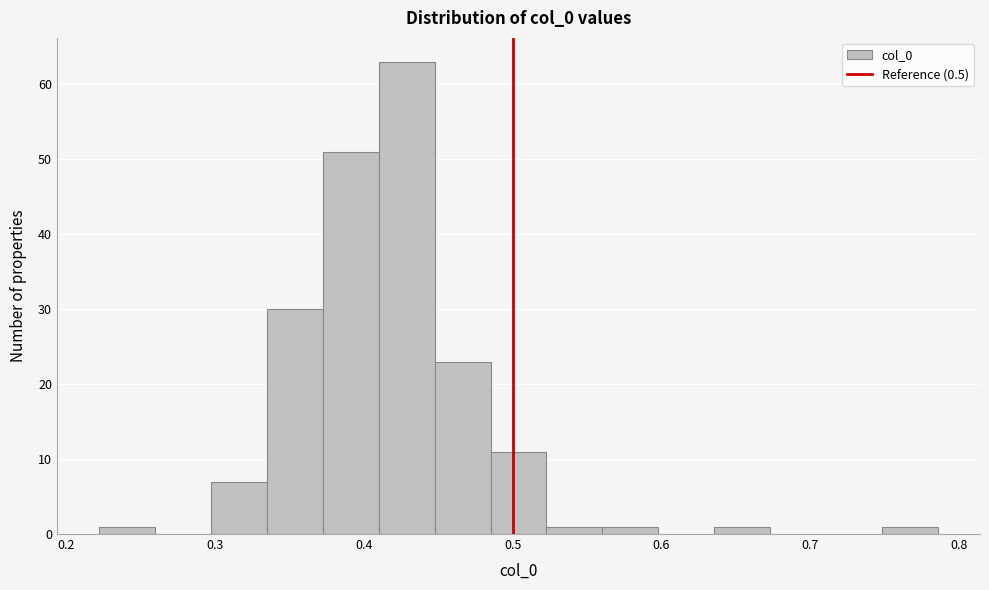

Read against the x-axis, roughly where is the centre of the tallest bar?

0.43